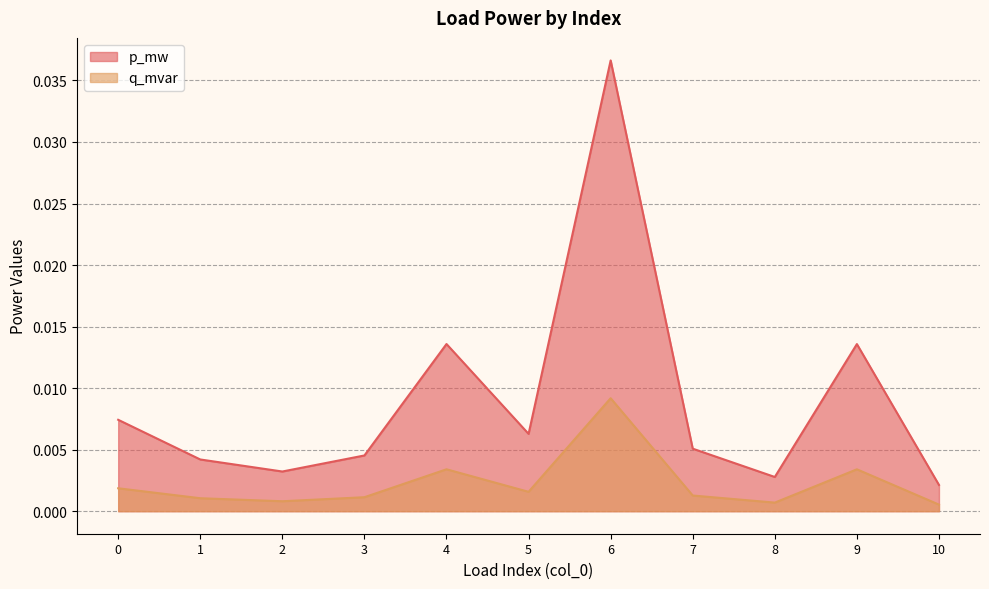

How many interior local peaks does the q_mvar series have?

3